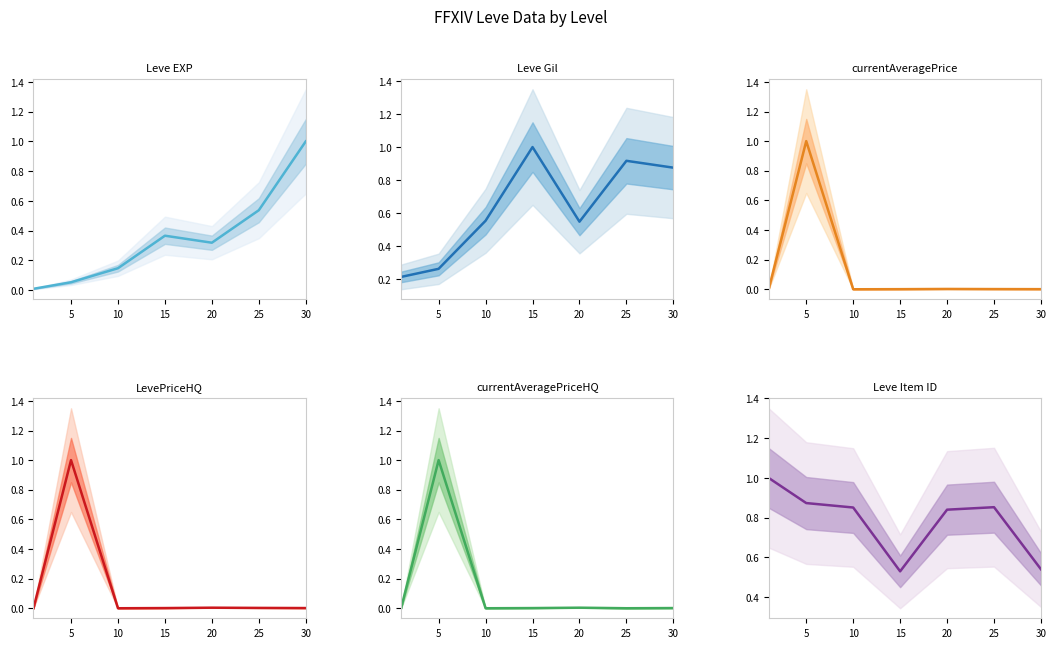

What is the value of the Leve Gil point at the 5th from the left?

0.5